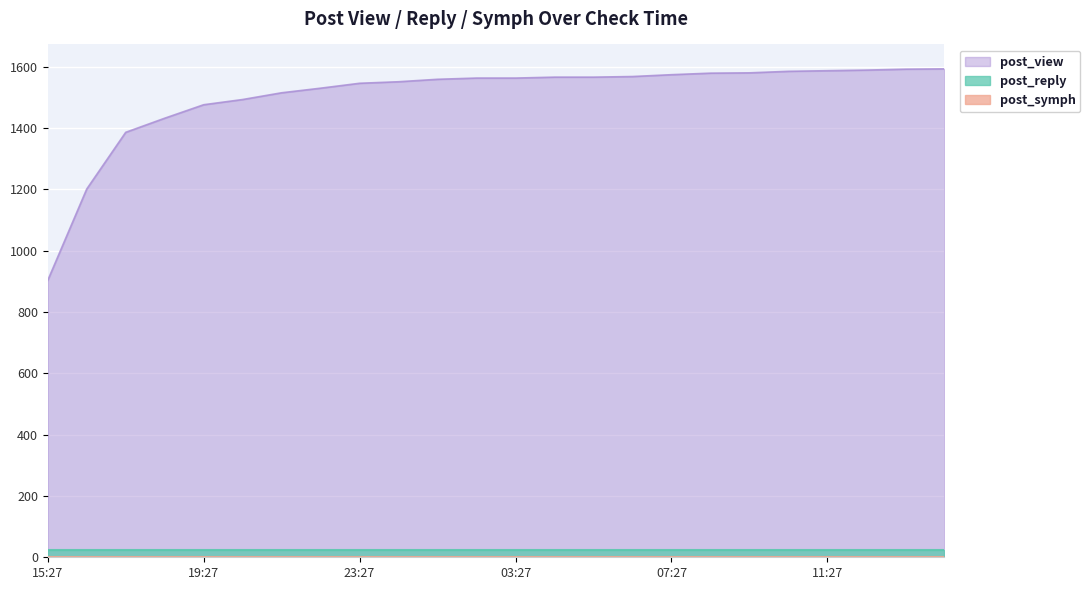

What is the maximum value shown in the chart?

1593